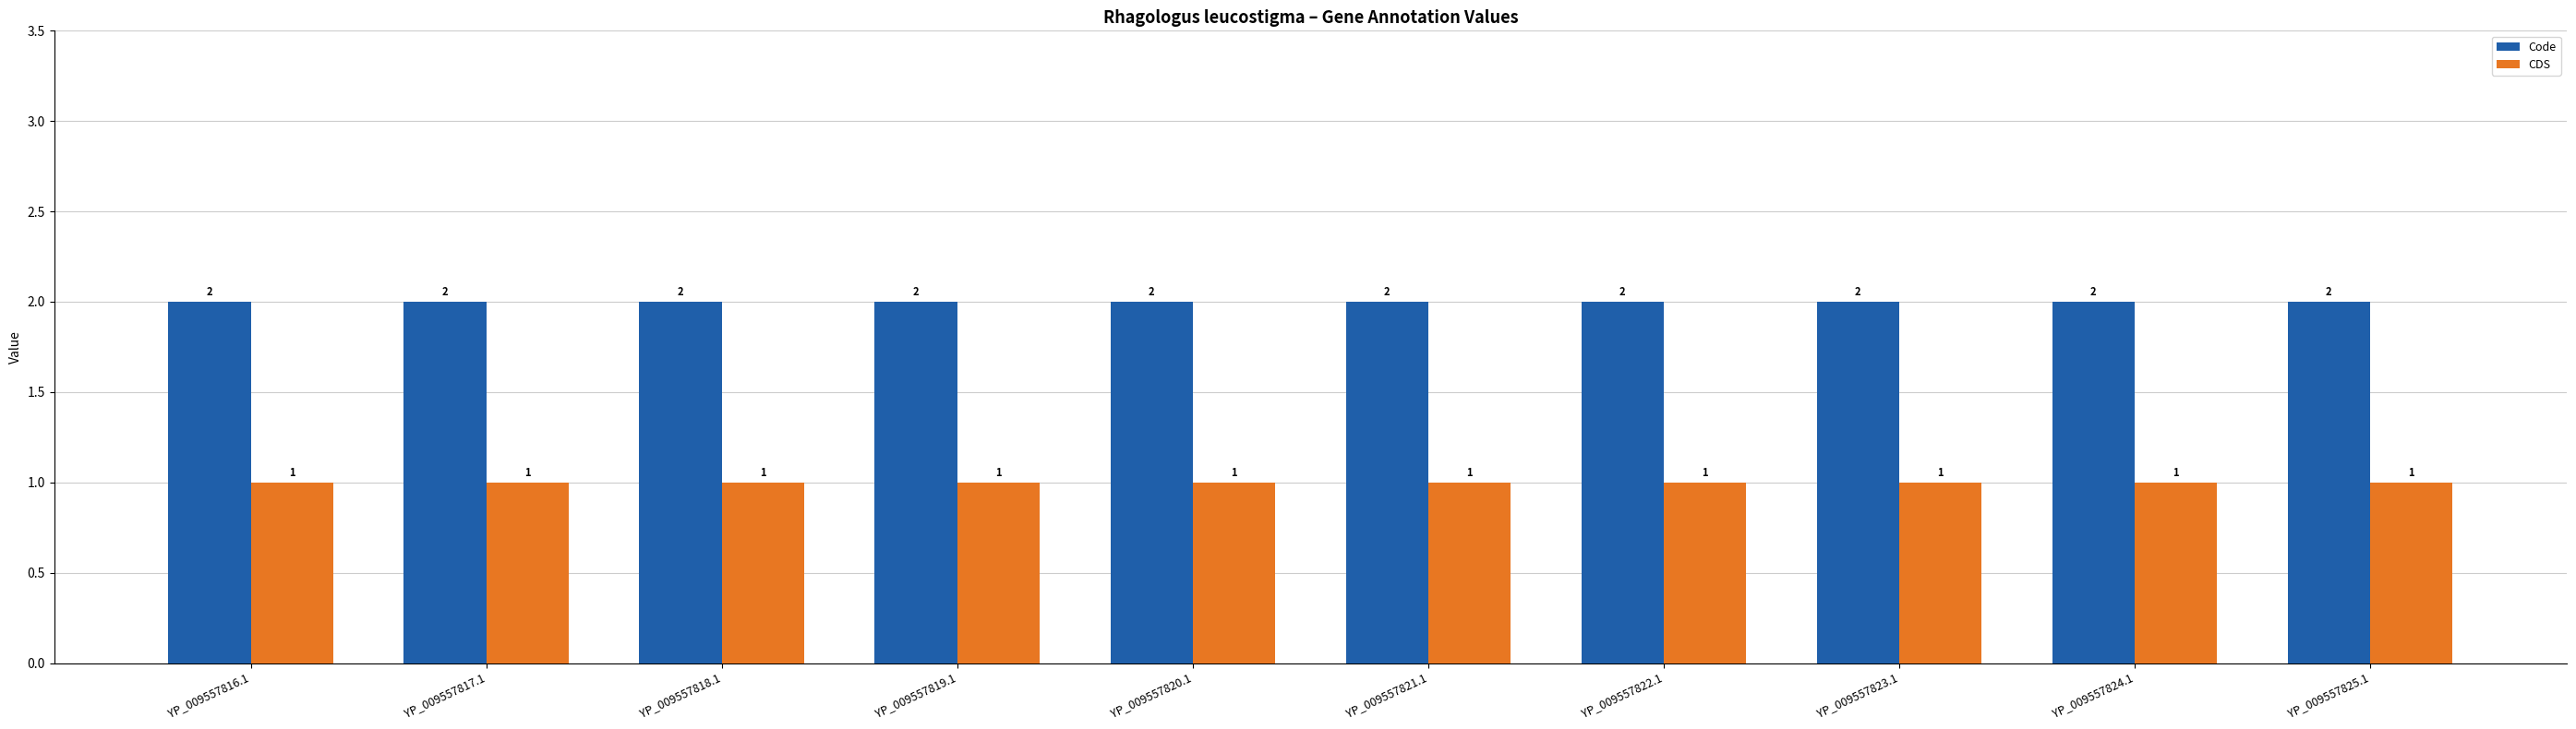

What is the difference between the highest and lowest values at YP_009557825.1?

1